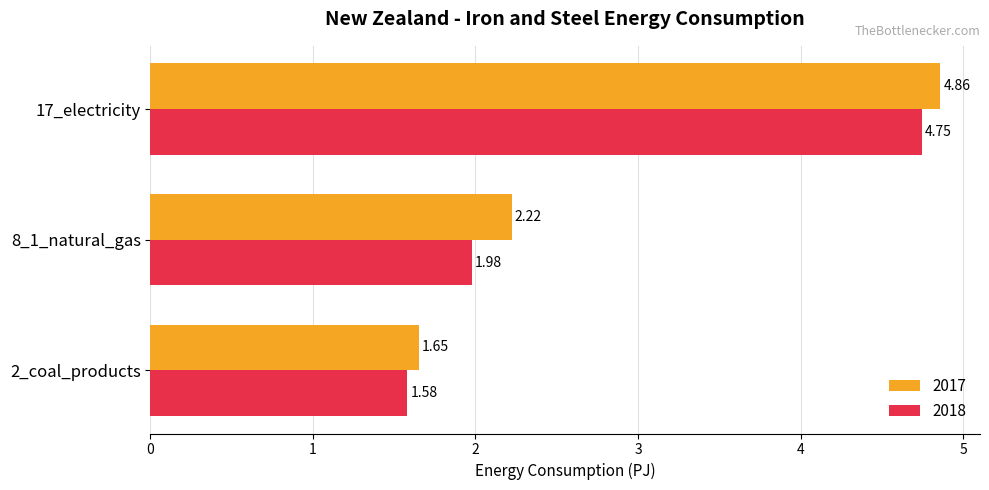

What is the difference between the 2017 values at 17_electricity and 2_coal_products?

3.2